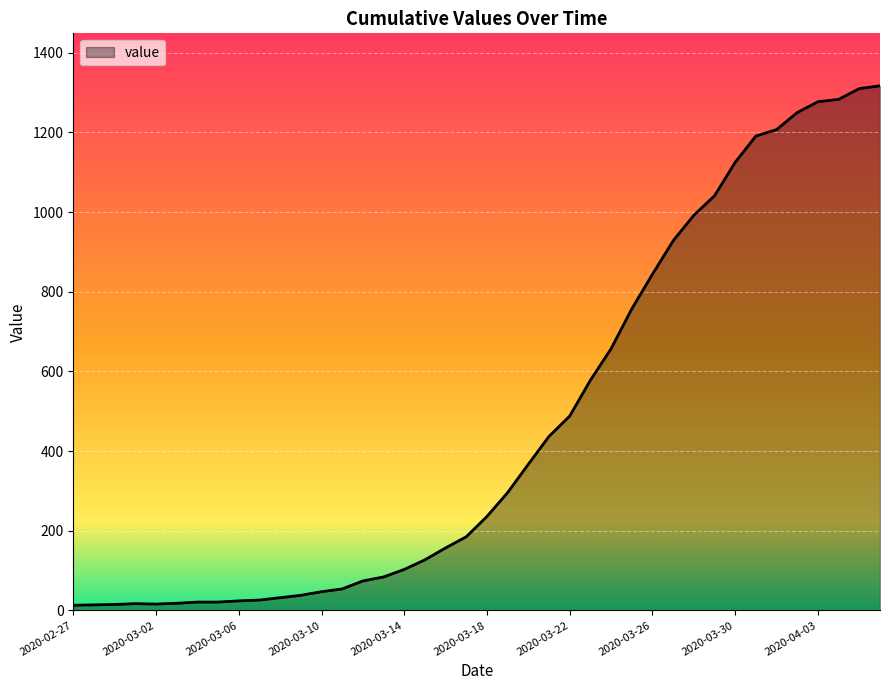

What is the greatest value displayed?

1317